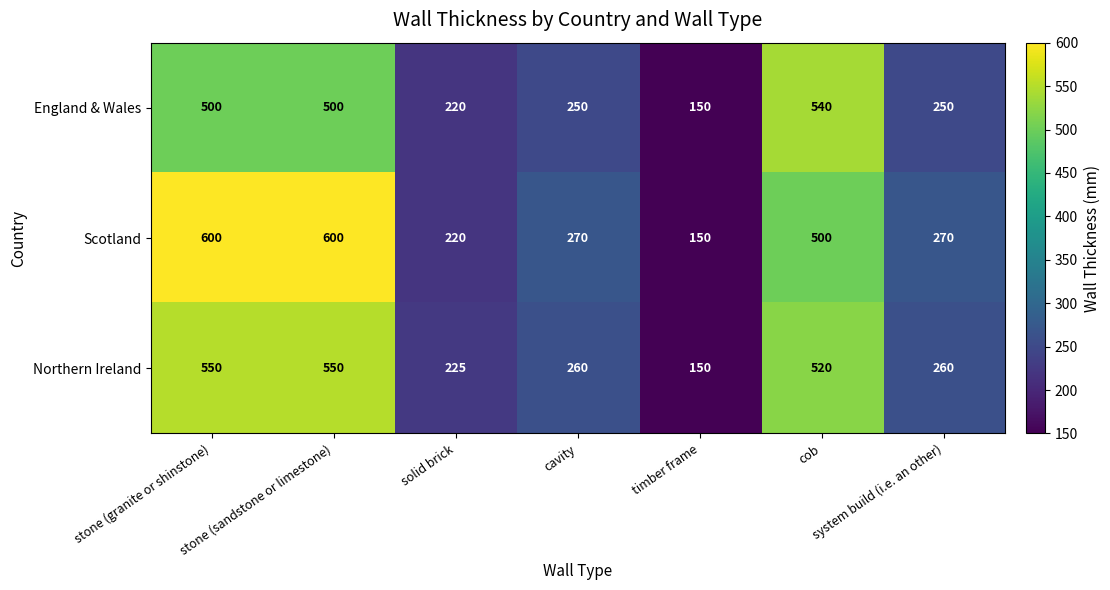

At which label does Scotland reach its minimum?

timber frame